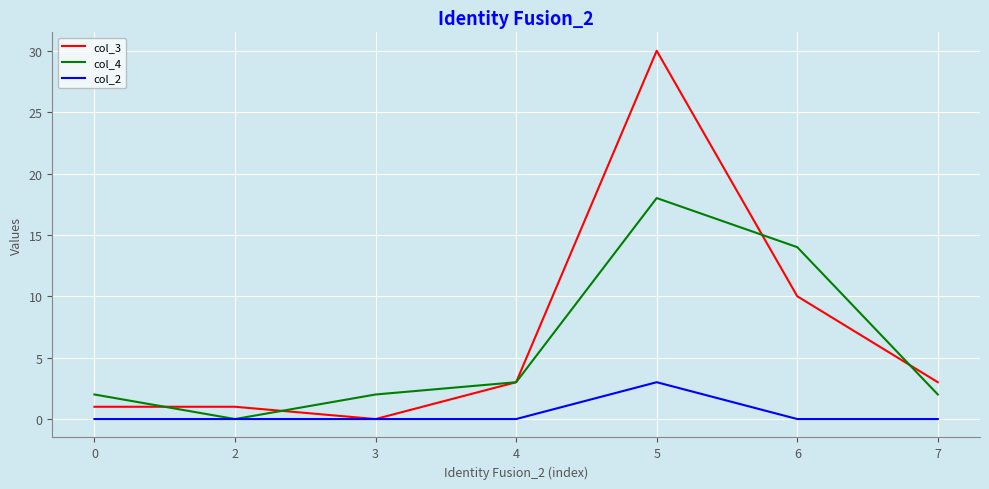

Which series has the largest range (max minus min)?

col_3